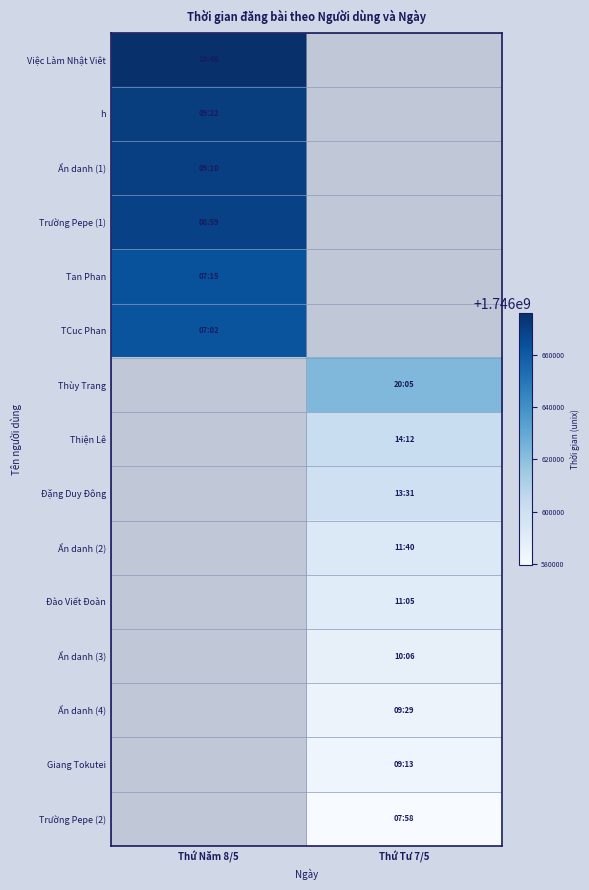

Count the number of categories in the chart.

2